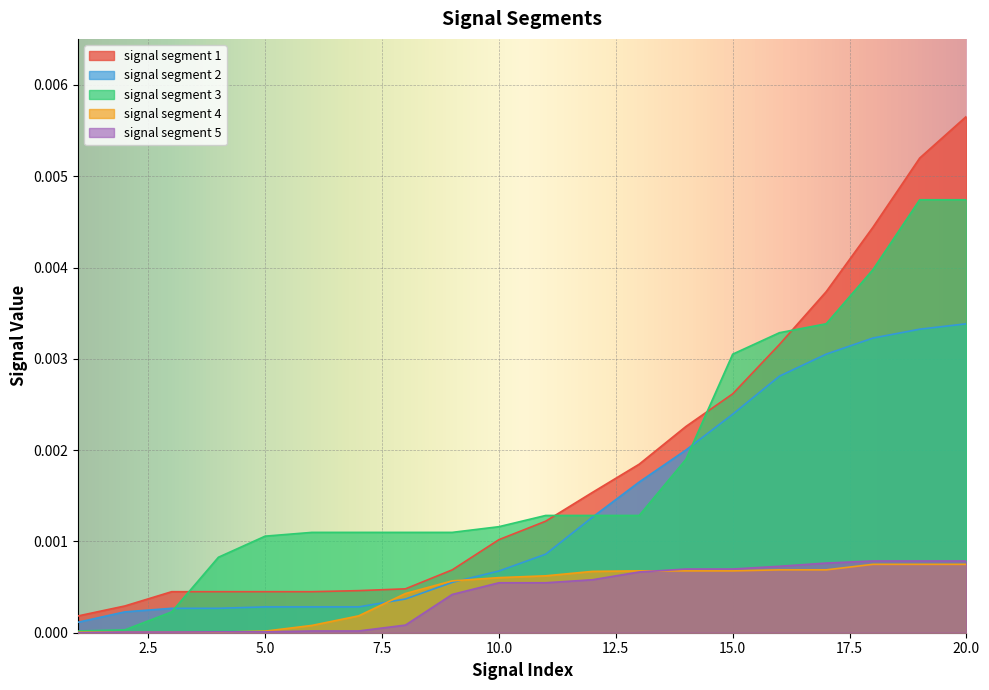

What are all the series names shown in the legend?

signal segment 1, signal segment 2, signal segment 3, signal segment 4, signal segment 5